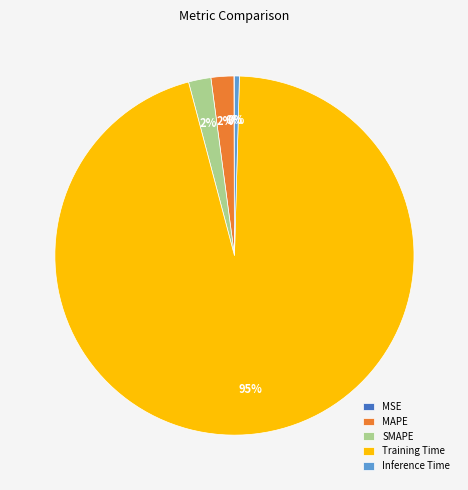

To the nearest percent, what is the average slice percentage?

20%